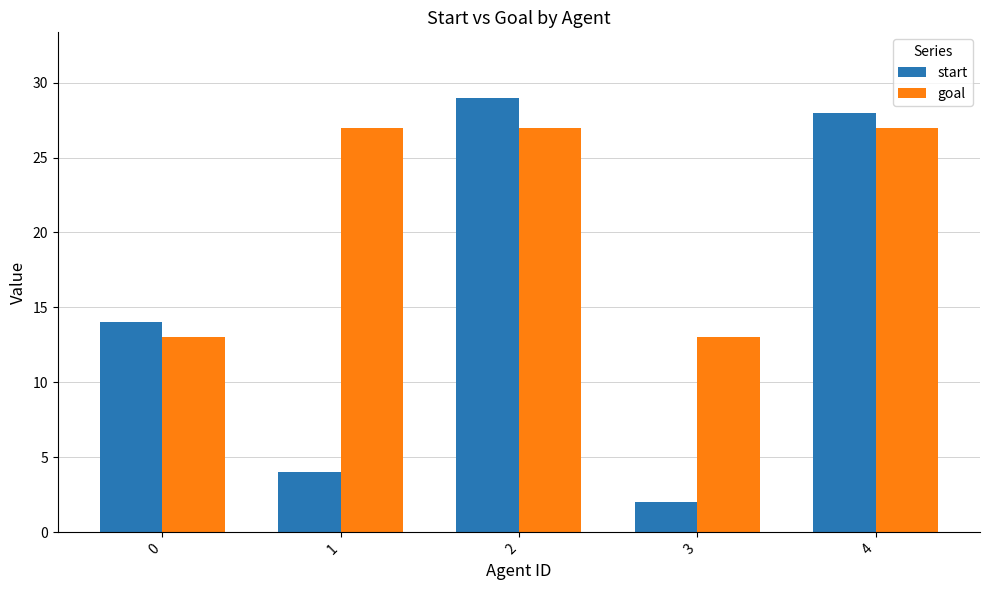

At which label does start reach its minimum?

3